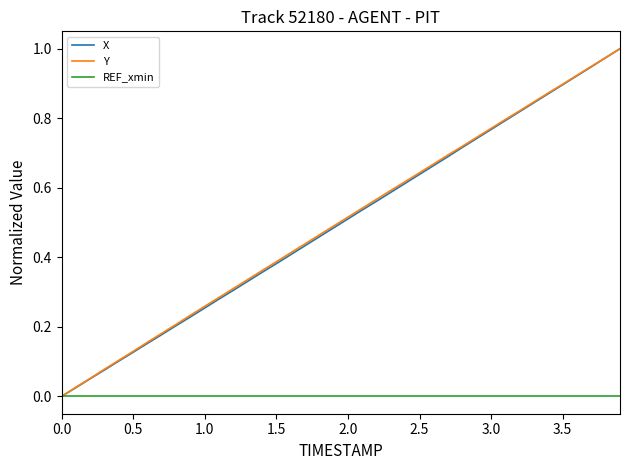

How many lines are shown in the chart?

3